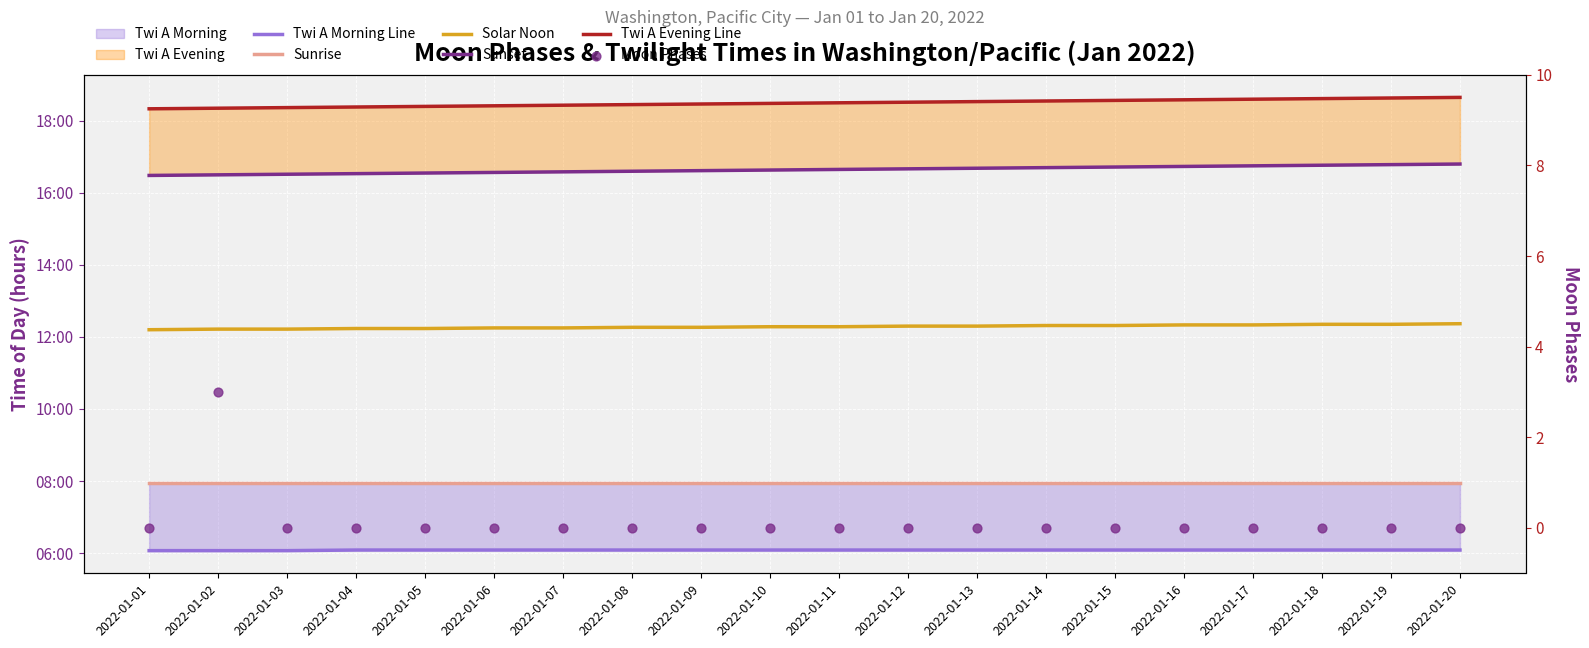

Which series has the widest spread of Y values?

Moon Phases